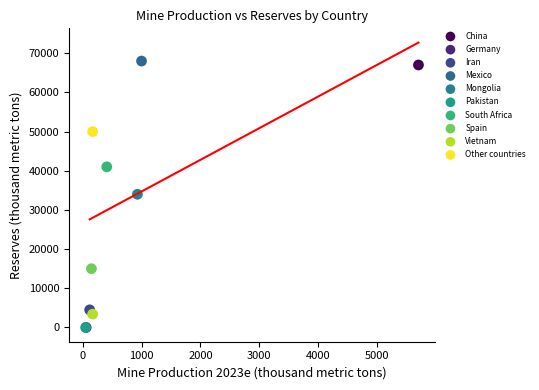

What are all the series names shown in the legend?

China, Germany, Iran, Mexico, Mongolia, Pakistan, South Africa, Spain, Vietnam, Other countries